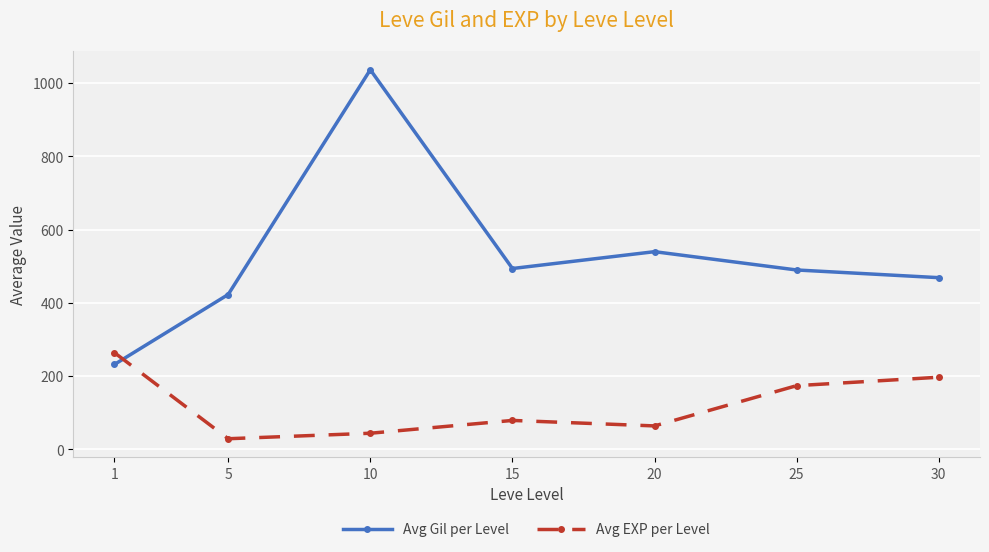

What is the difference between the highest and lowest values at 20?

476